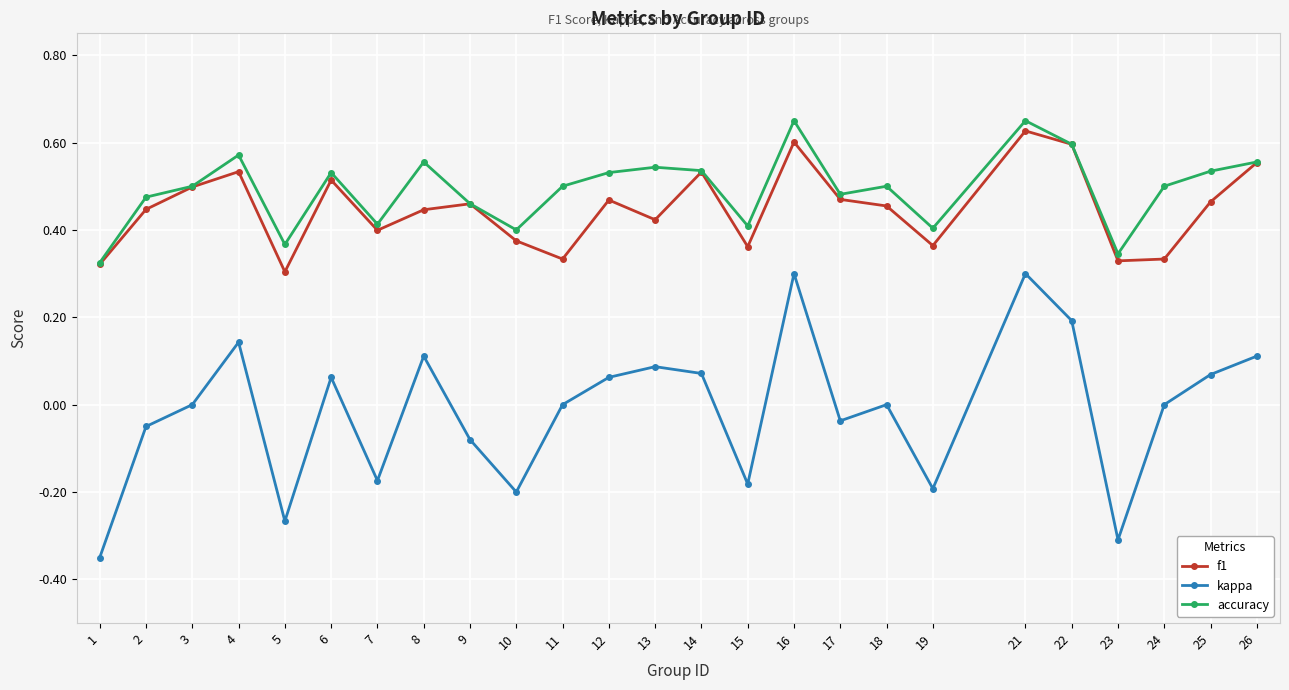

Which label corresponds to the smallest value in the chart?

1